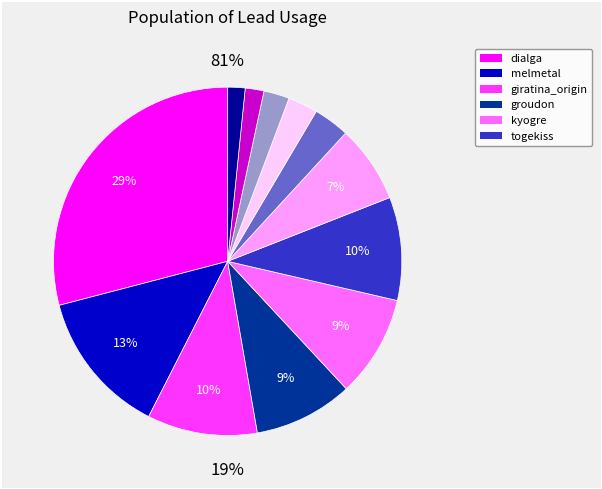

Rank the categories by value from lowest to highest.

palkia, giratina_altered, dragonite, rhyperior, zekrom, mewtwo, groudon, kyogre, togekiss, giratina_origin, melmetal, dialga